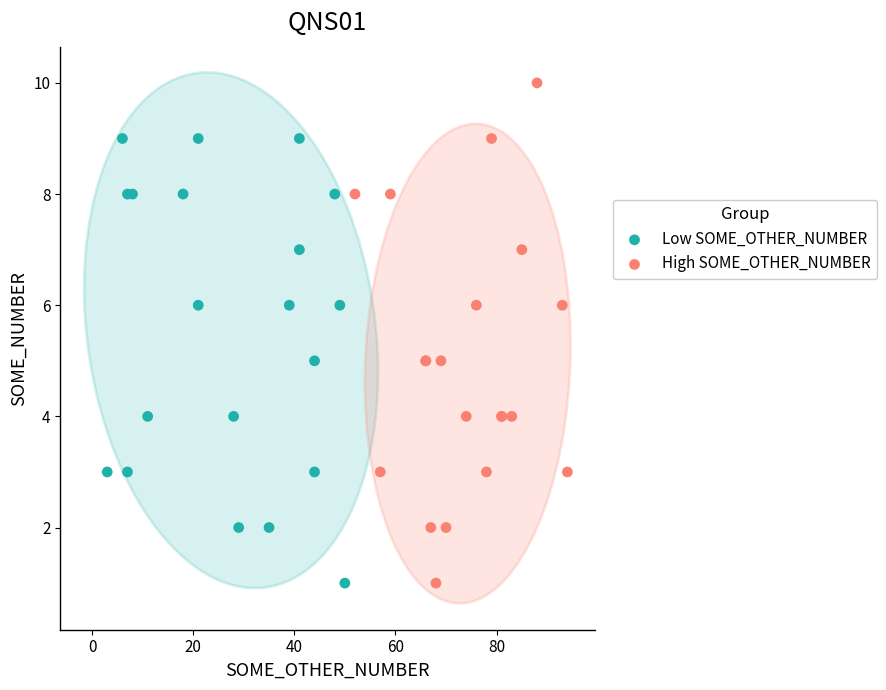

Which series contains the highest Y value?

High SOME_OTHER_NUMBER